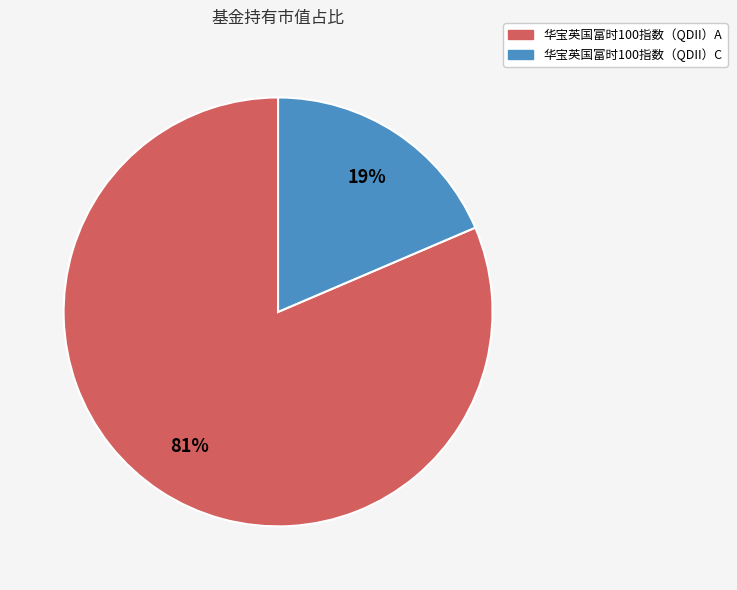

To the nearest percent, what is the average slice percentage?

50%